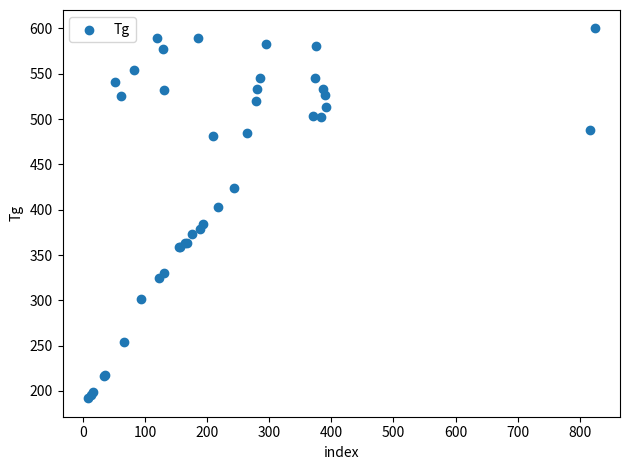

What Y value in the scatter plot is closest to 396?

403